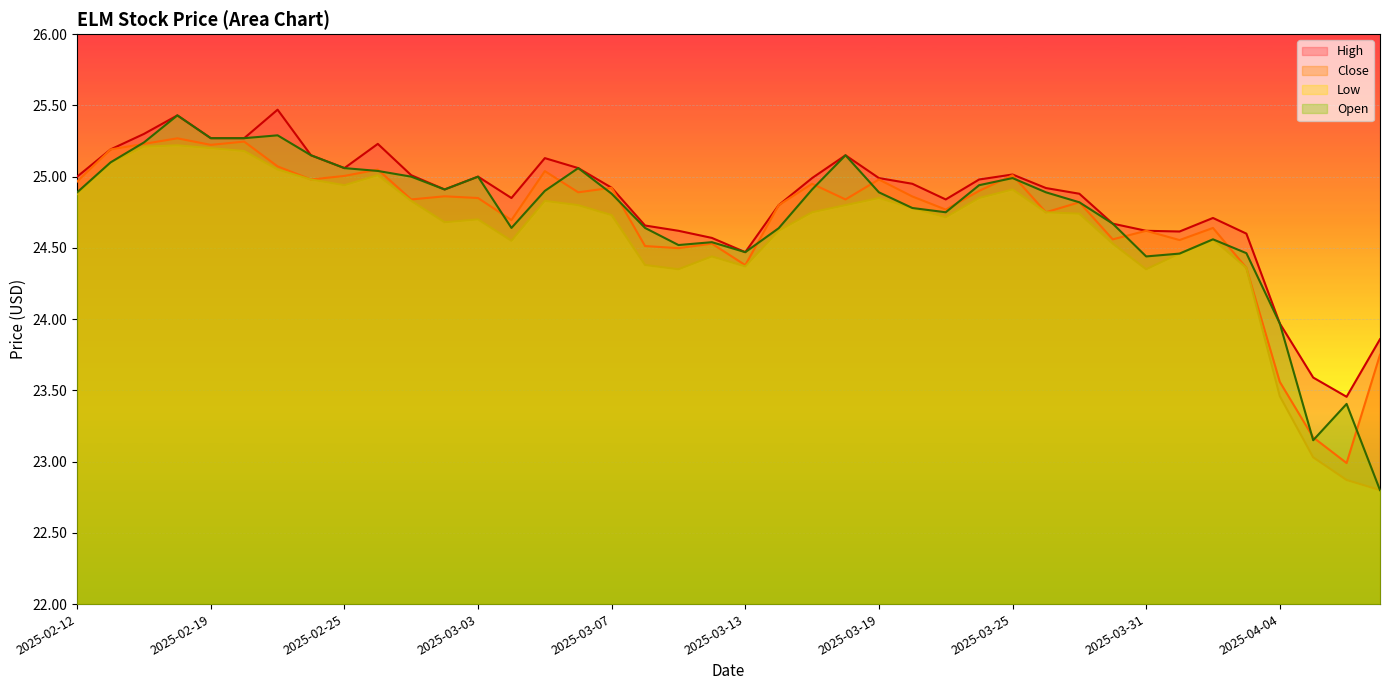

How many data points does each series have?

40